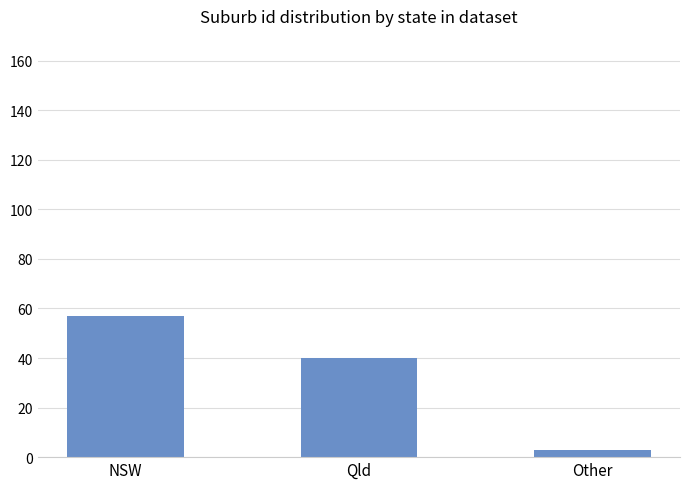

What value does the data have at Other?

3